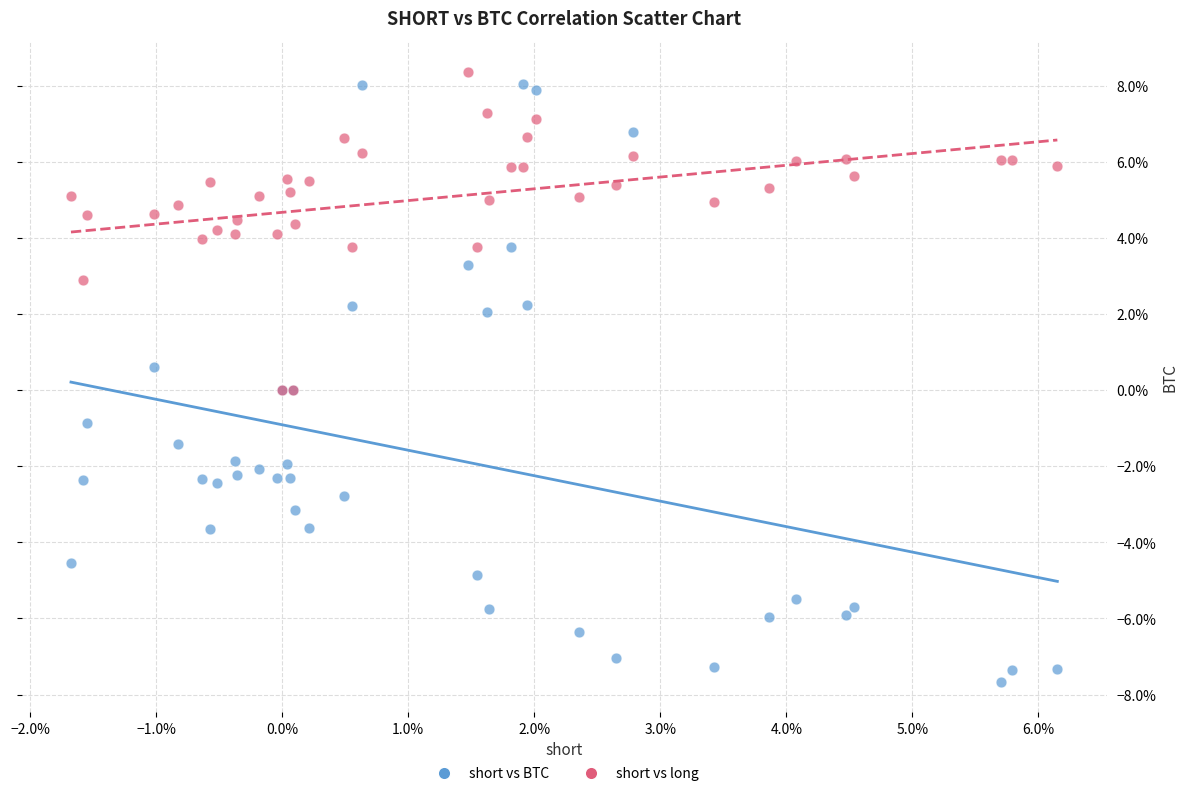

Which series has the widest spread of Y values?

short vs BTC